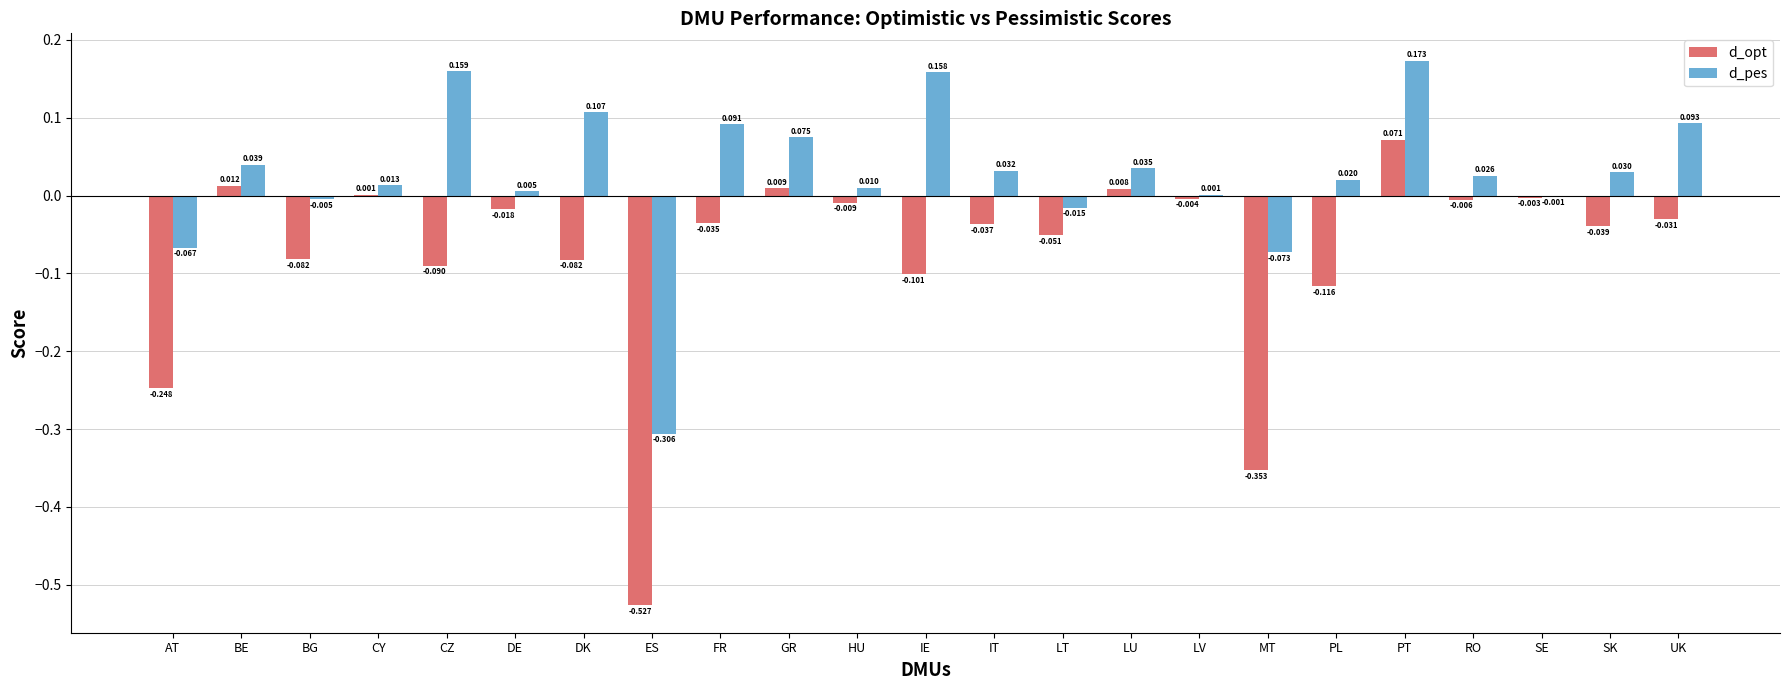

Where is d_opt nearest to the value 0?

CY